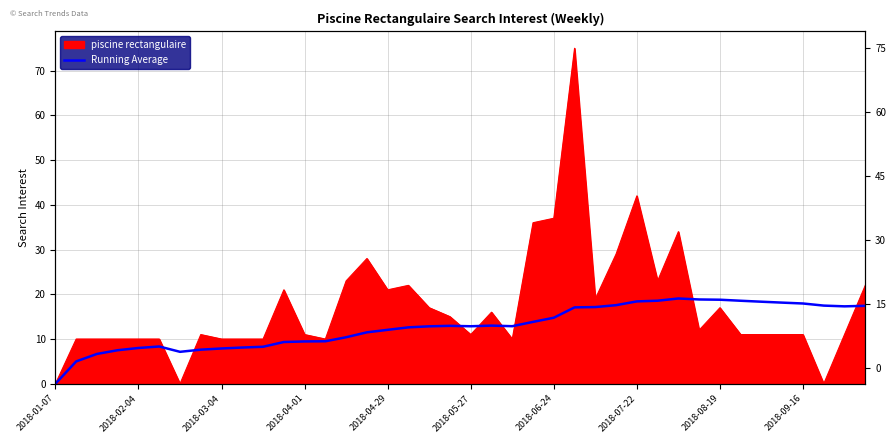

Does the chart have visible grid lines?

Yes